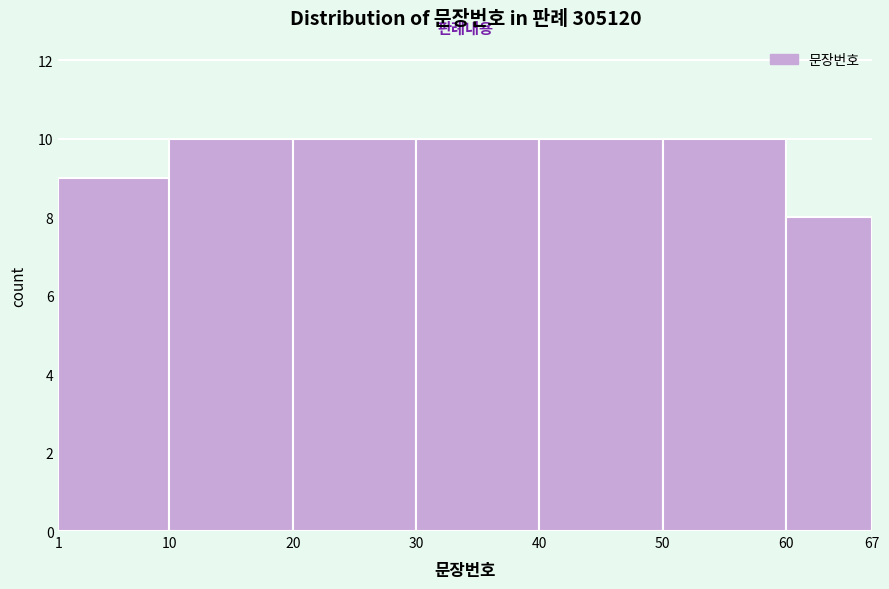

Reading left to right, transcribe this chart: for each bar, give the range it covers on the x-axis and its height. The values are not printed on the chart, so give them approximately, as read against the axis.

1 to 10: 9
10 to 20: 10
20 to 30: 10
30 to 40: 10
40 to 50: 10
50 to 60: 10
60 to 67: 8